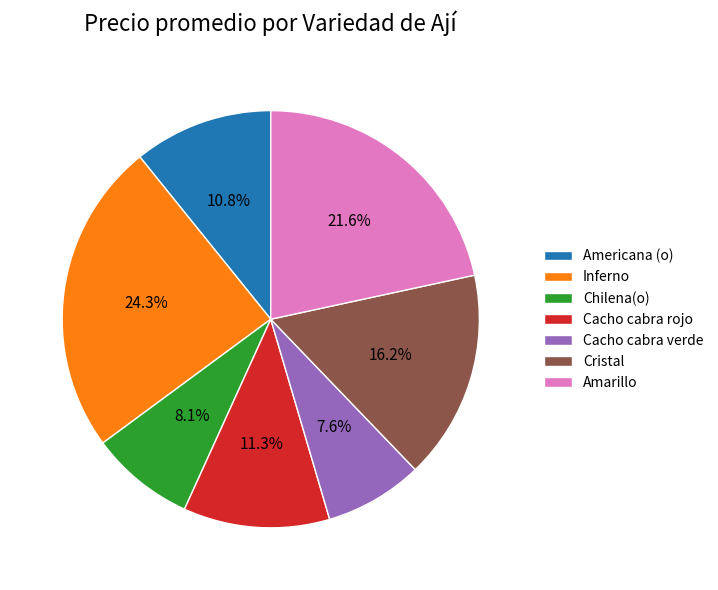

How many slices are in this pie chart?

7